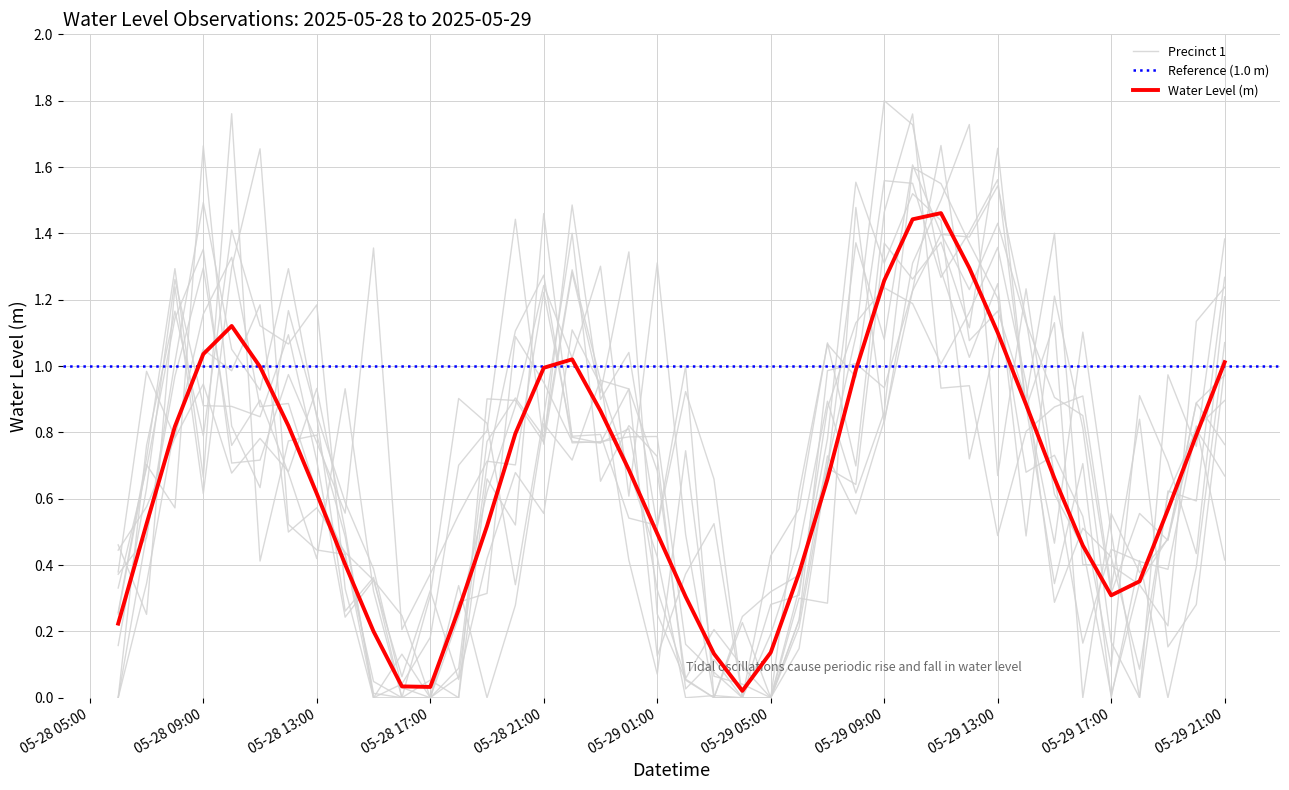

What is the greatest value displayed?

1.5